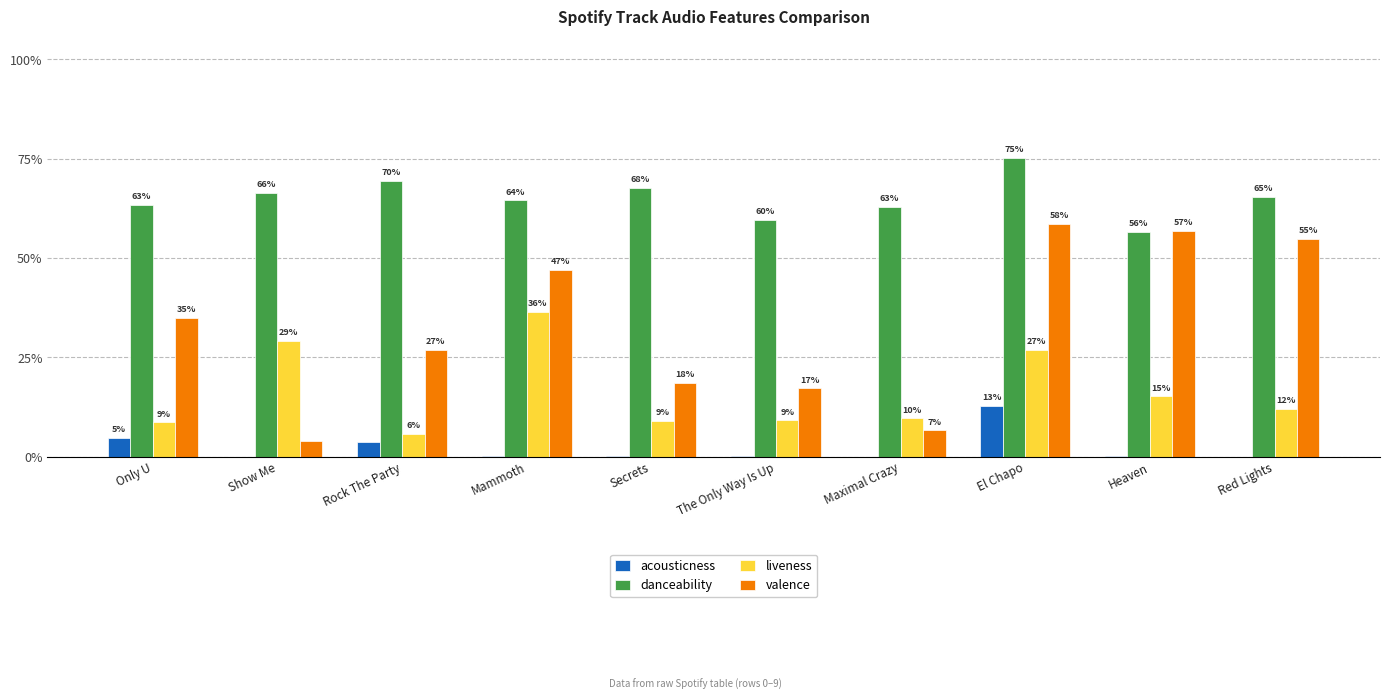

What are all the series names shown in the legend?

acousticness, danceability, liveness, valence